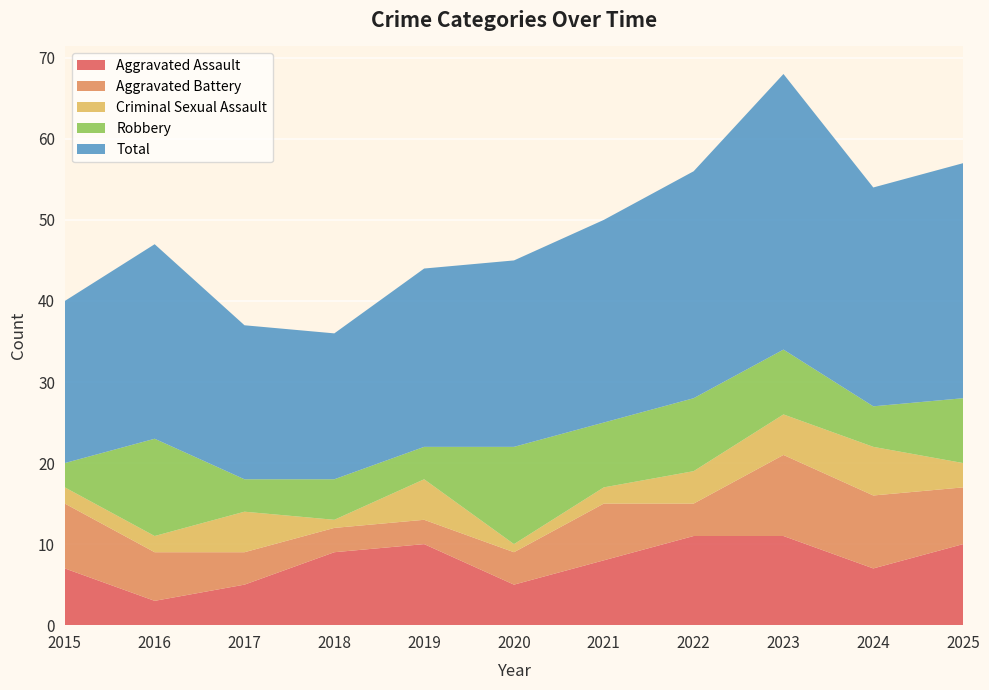

Reading left to right, extract all data points from this chart.

Aggravated Assault: 7	3	5	9	10	5	8	11	11	7	10
Aggravated Battery: 8	6	4	3	3	4	7	4	10	9	7
Criminal Sexual Assault: 2	2	5	1	5	1	2	4	5	6	3
Robbery: 3	12	4	5	4	12	8	9	8	5	8
Total: 20	24	19	18	22	23	25	28	34	27	29